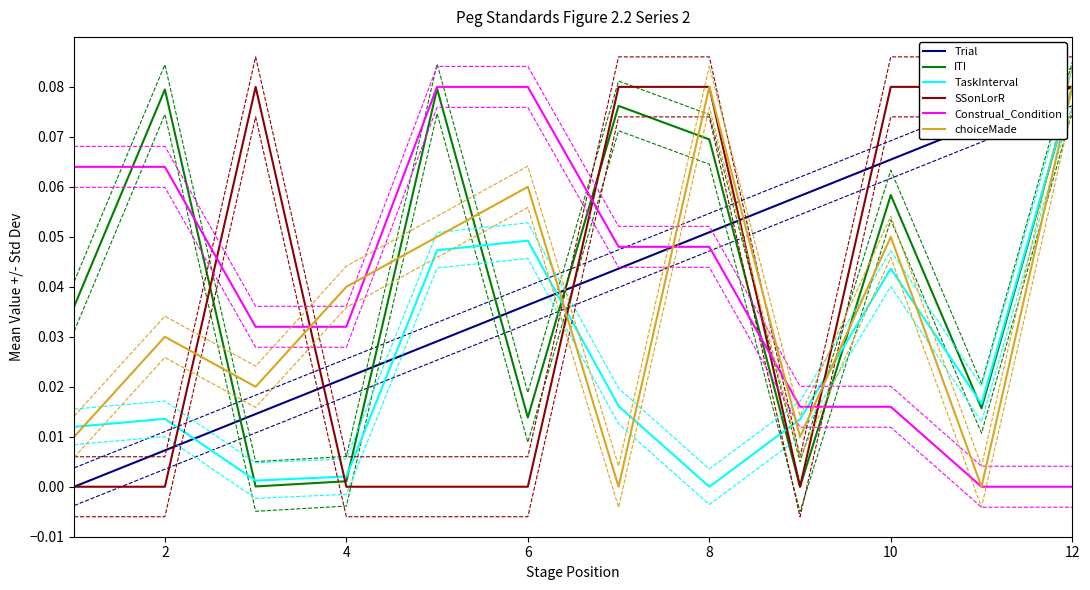

How many times do Trial and Construal_Condition cross each other?

1